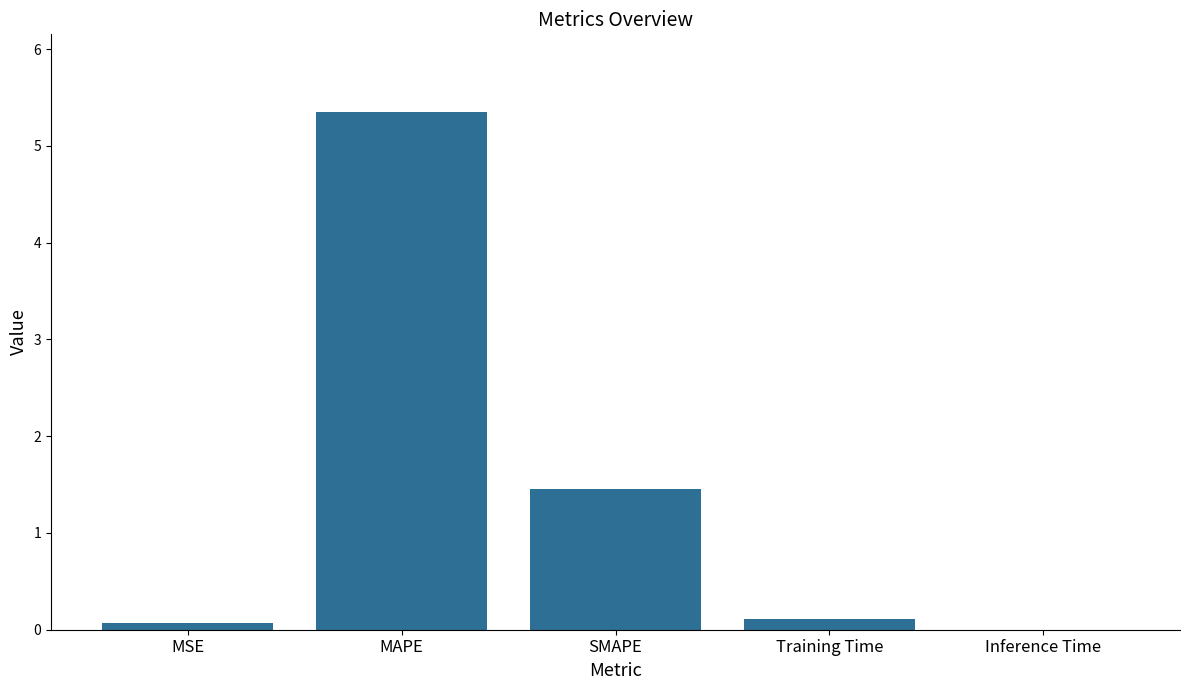

Does the chart contain stacked bars?

No